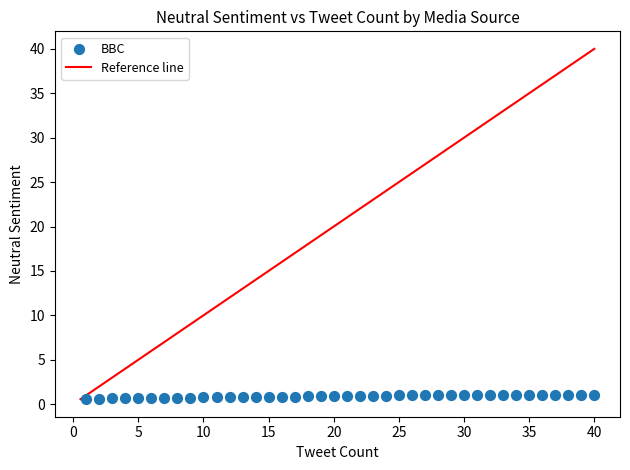

What is the range of X values (max minus min)?

39.0